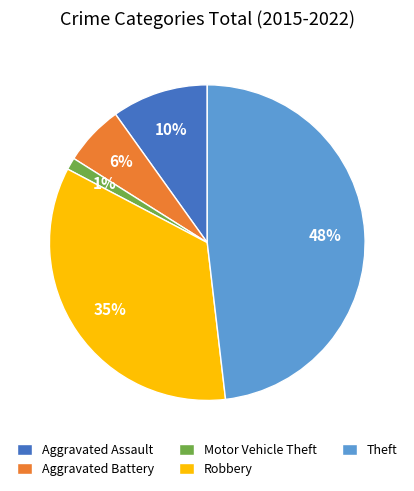

Count the number of slices in the pie.

5